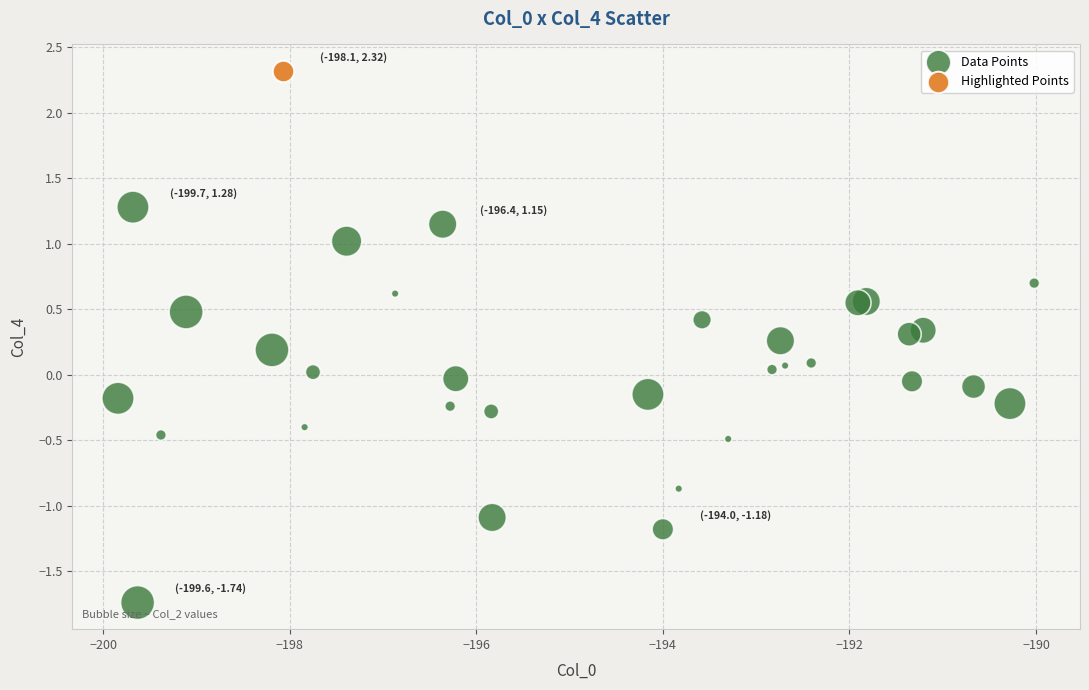

What are all the series names shown in the legend?

Data Points, Highlighted Points